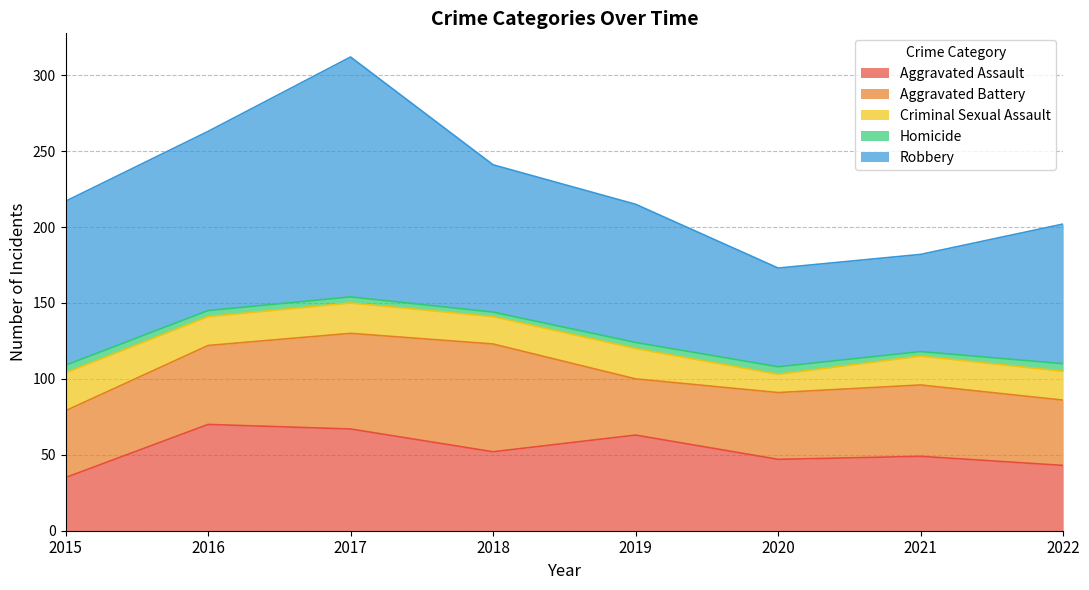

At which category is the sum across all series the highest?

2017